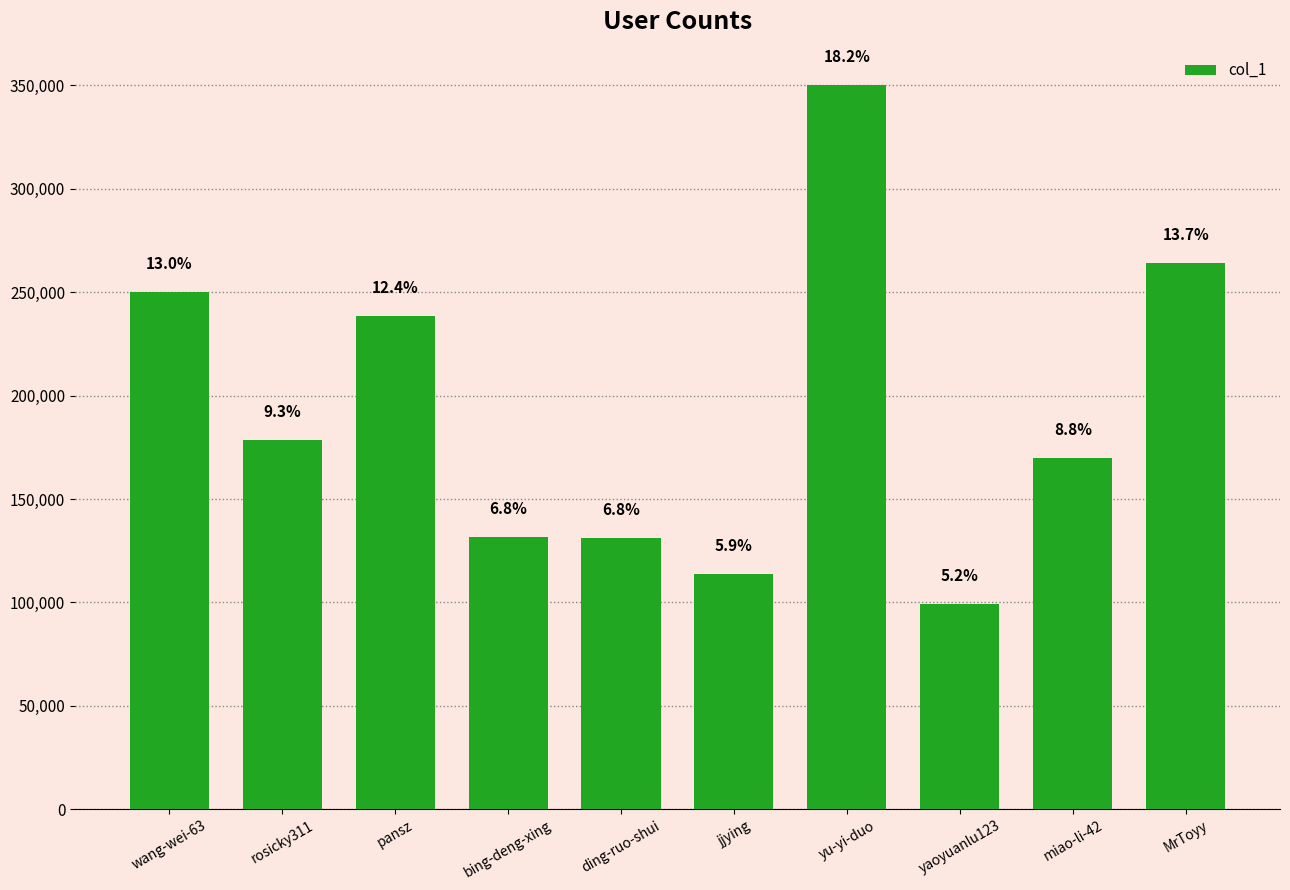

What is the change in value from ding-ruo-shui to jjying?

-17264